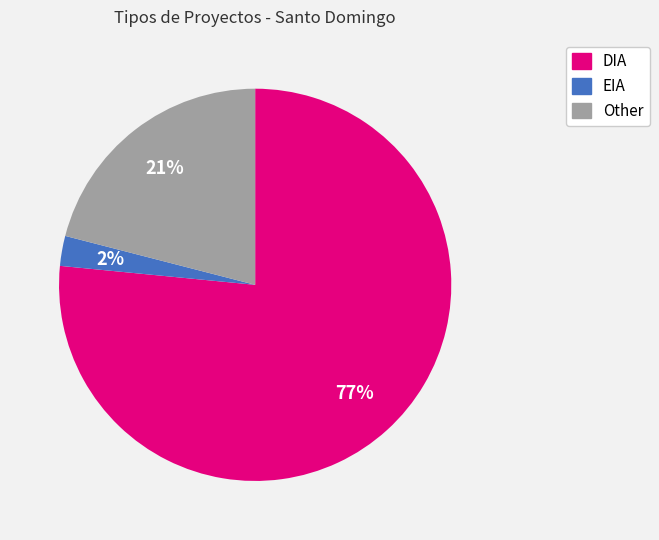

Which slice is the largest?

DIA